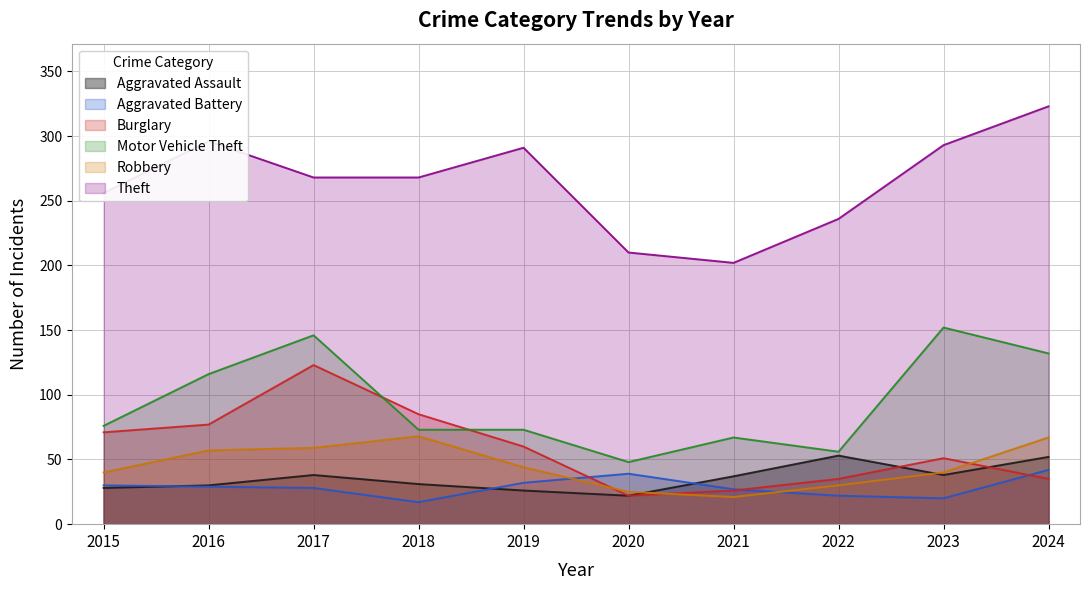

True or false: Theft and Burglary cross at least once.

False